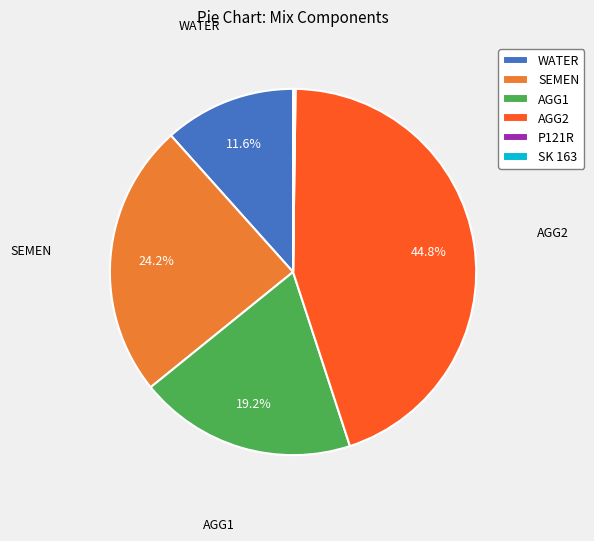

What is the ratio of the value at SEMEN to the value at AGG1?

1.3